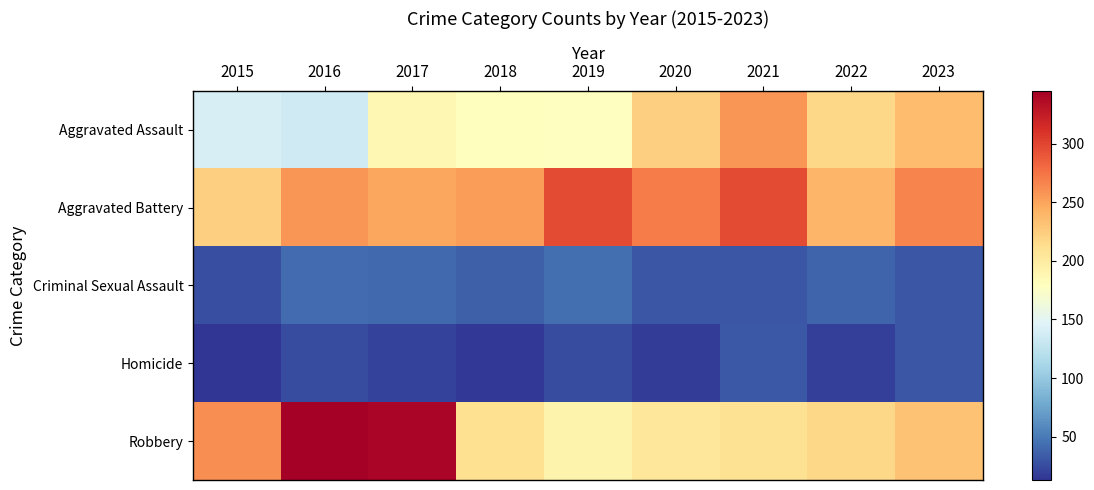

Reading right to left, what are all the values shown in this chart?

Aggravated Assault: 2023=235	2022=217	2021=257	2020=223	2019=178	2018=180	2017=188	2016=135	2015=141
Aggravated Battery: 2023=267	2022=239	2021=296	2020=271	2019=297	2018=253	2017=249	2016=258	2015=222
Criminal Sexual Assault: 2023=31	2022=38	2021=30	2020=31	2019=43	2018=36	2017=41	2016=42	2015=26
Homicide: 2023=30	2022=19	2021=32	2020=18	2019=25	2018=15	2017=20	2016=25	2015=13
Robbery: 2023=232	2022=217	2021=210	2020=204	2019=191	2018=211	2017=341	2016=345	2015=261